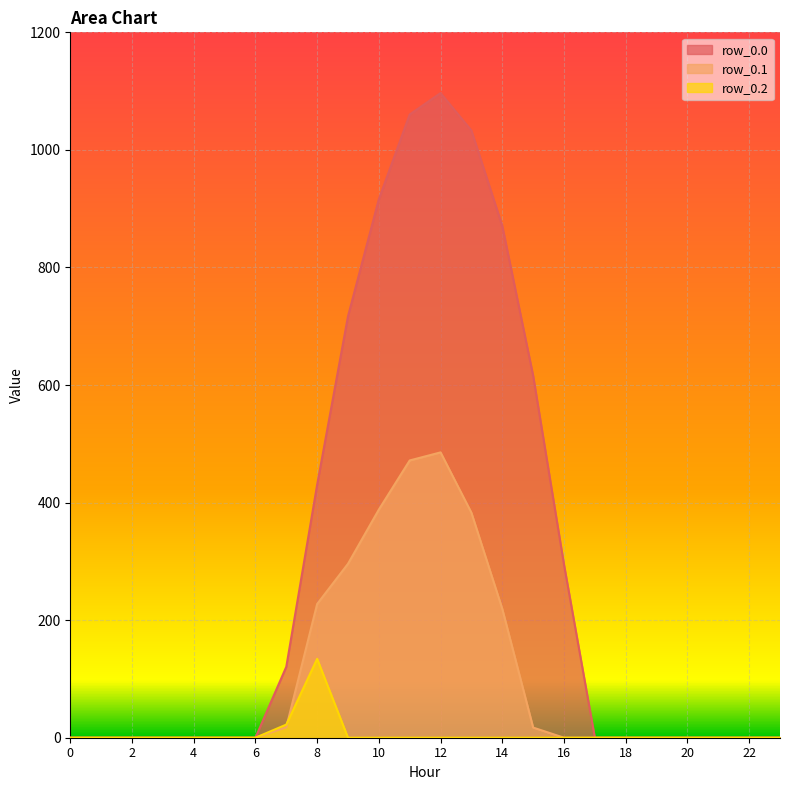

How many lines are shown in the chart?

3